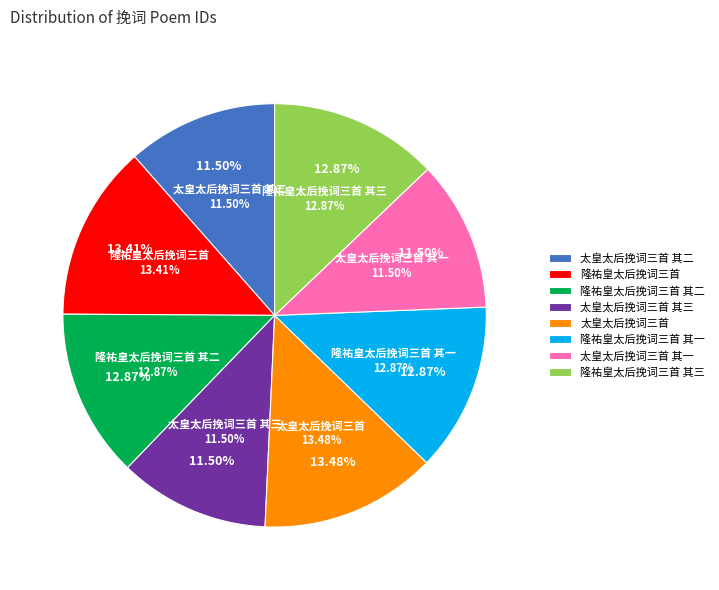

Is it true that 隆祐皇太后挽词三首 其三 is 13% of the pie?

True